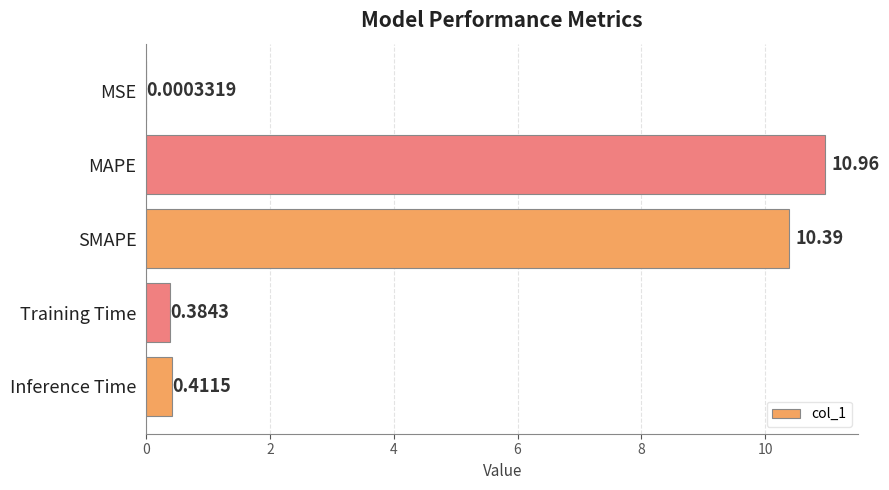

Which label corresponds to the largest value in the chart?

MAPE